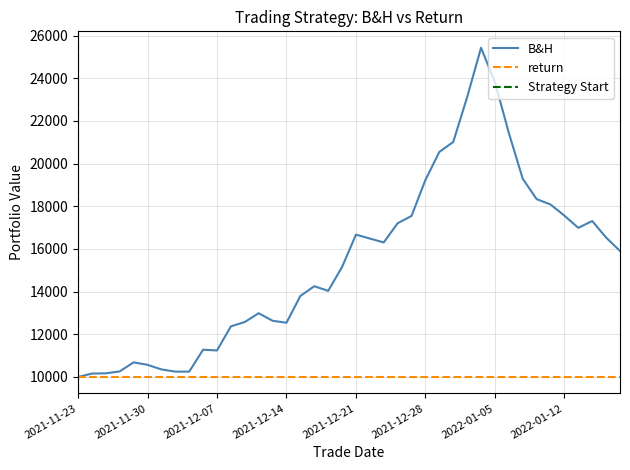

At which label is the value closest to 17712?

2022-01-12